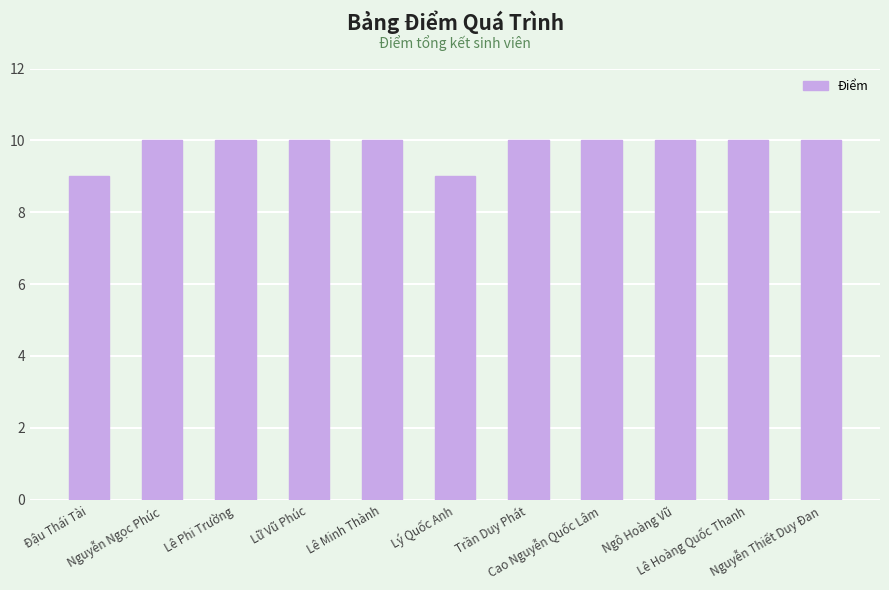

What is the minimum value shown in the chart?

9